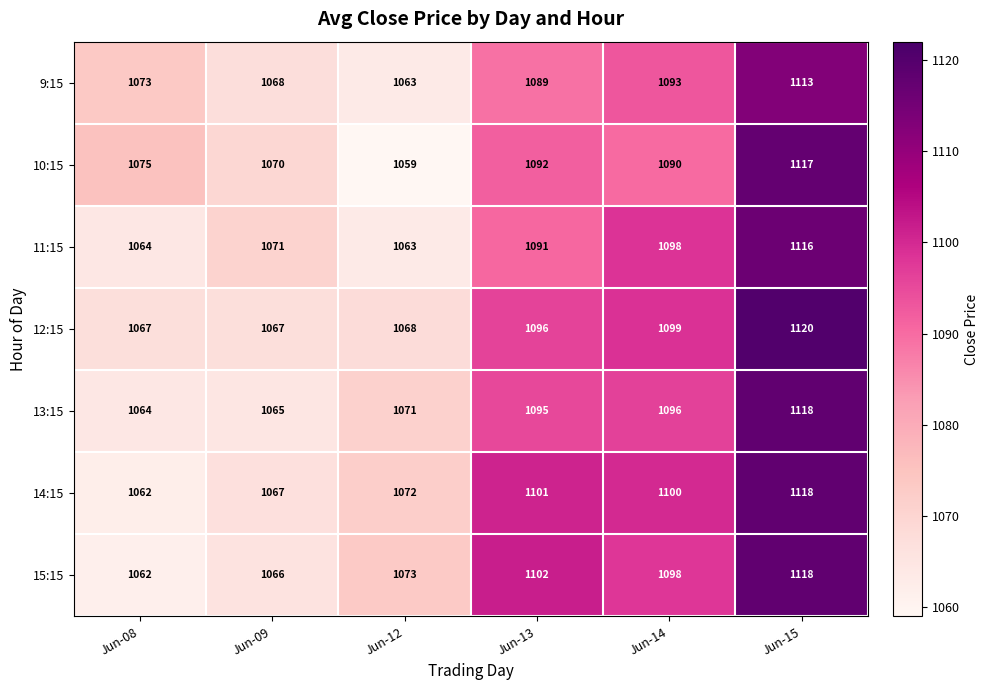

True or false: 9:15 has a value of 1063 at Jun-12.

True